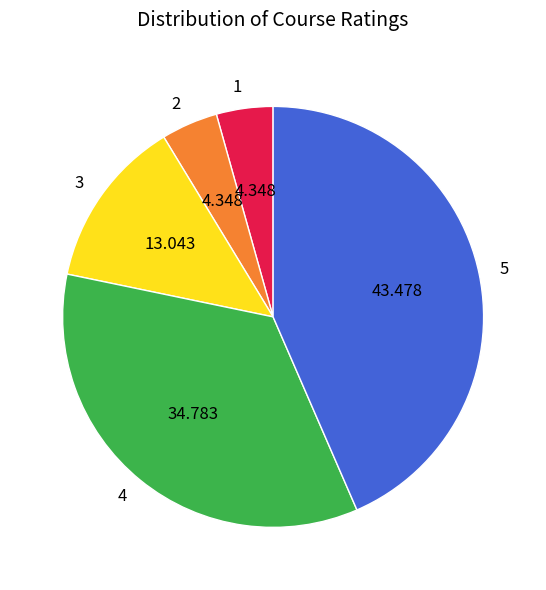

Is the sum of 2 and 1 greater than half?

No